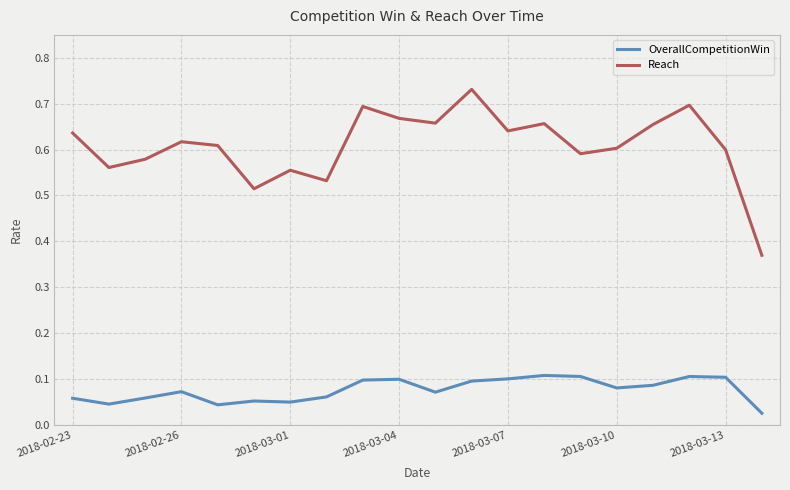

True or false: Reach and OverallCompetitionWin intersect in this chart.

False